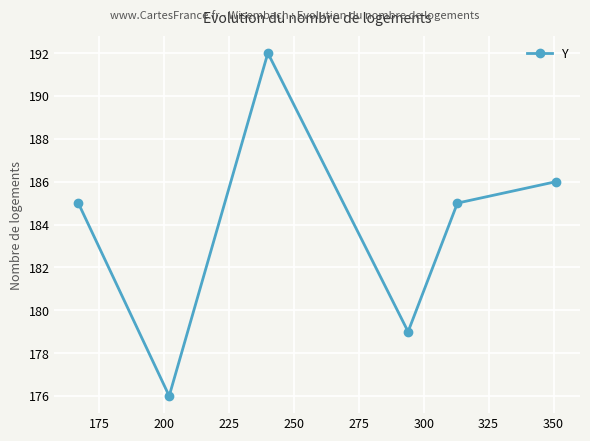

What is the sum of all values?

1103